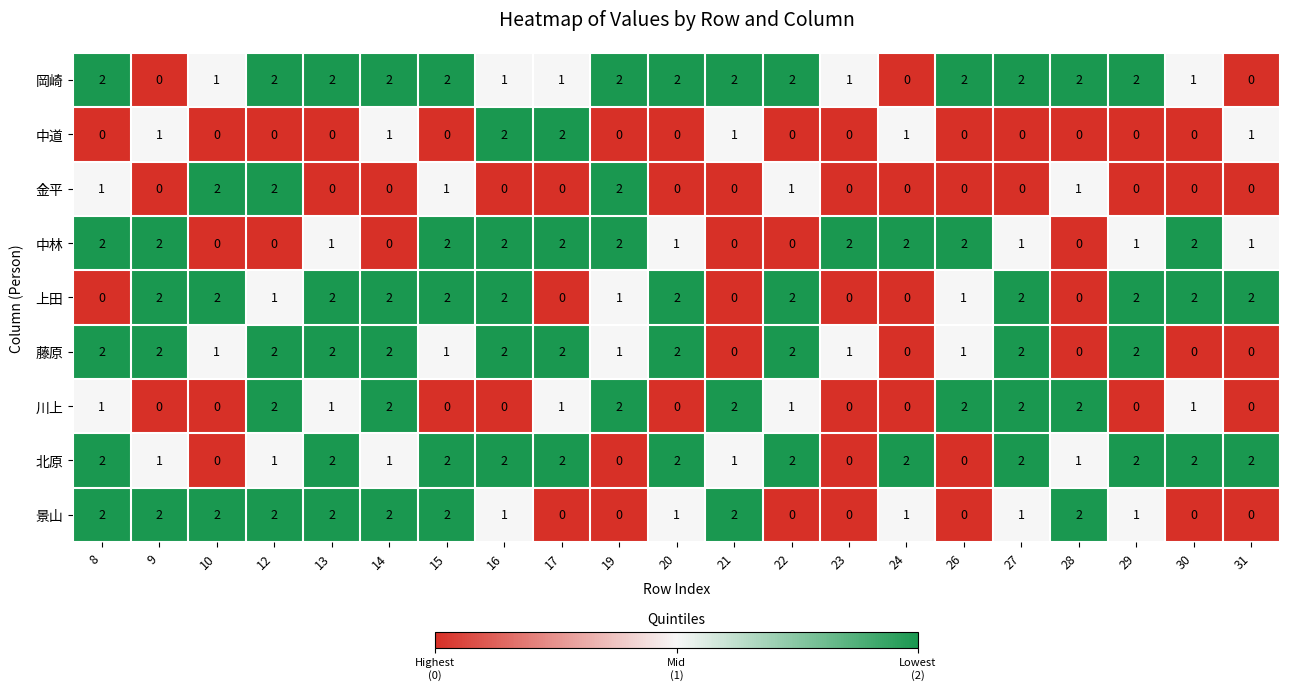

Which series has the largest total across all categories?

岡崎